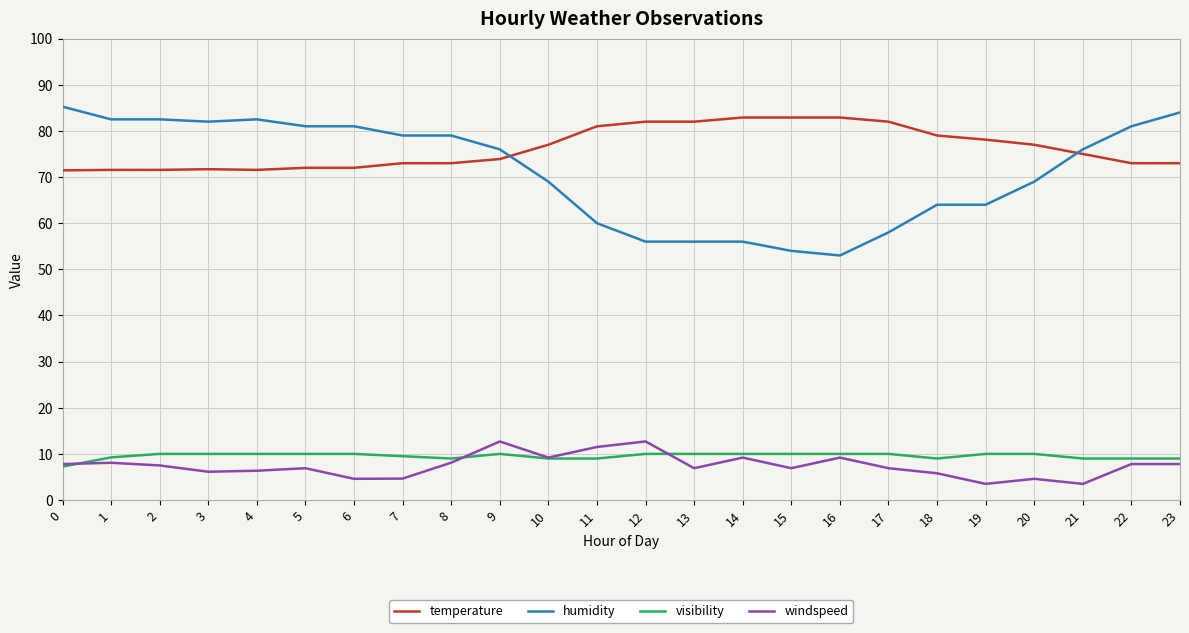

Which series has the largest total across all categories?

temperature